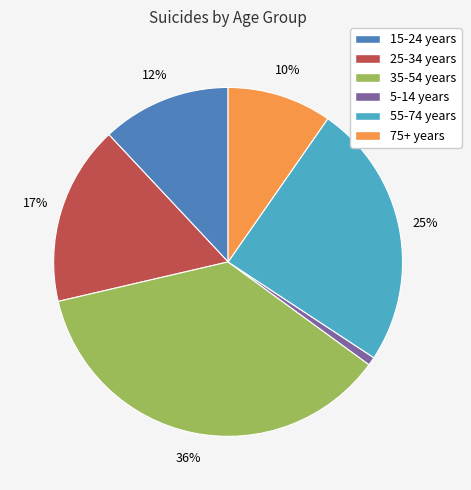

To the nearest percent, what is the average slice percentage?

17%